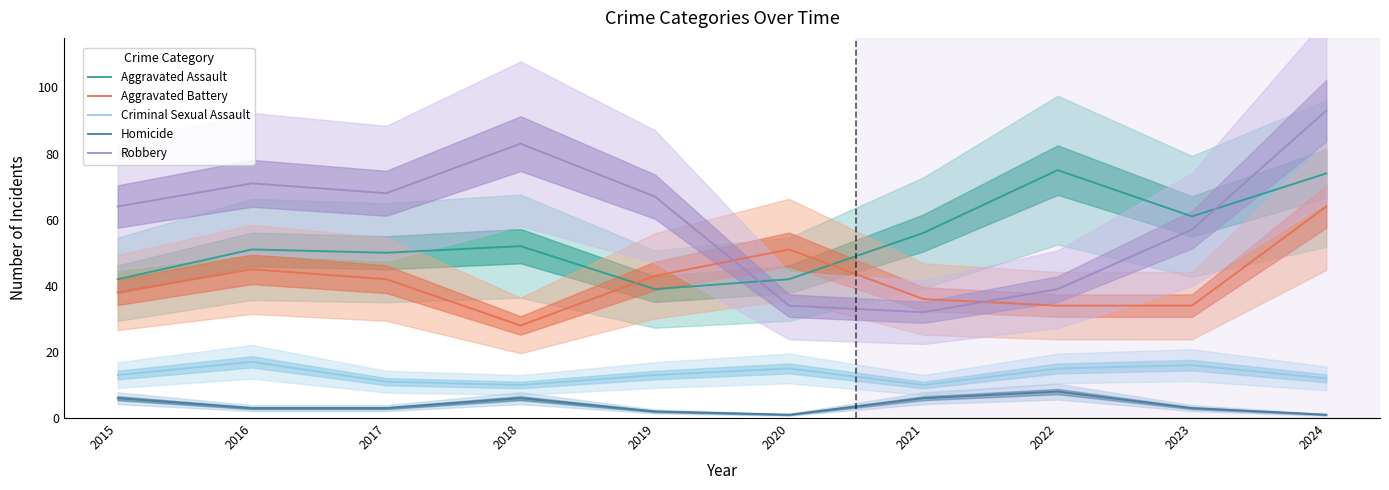

What are all the series names shown in the legend?

Aggravated Assault, Aggravated Battery, Criminal Sexual Assault, Homicide, Robbery